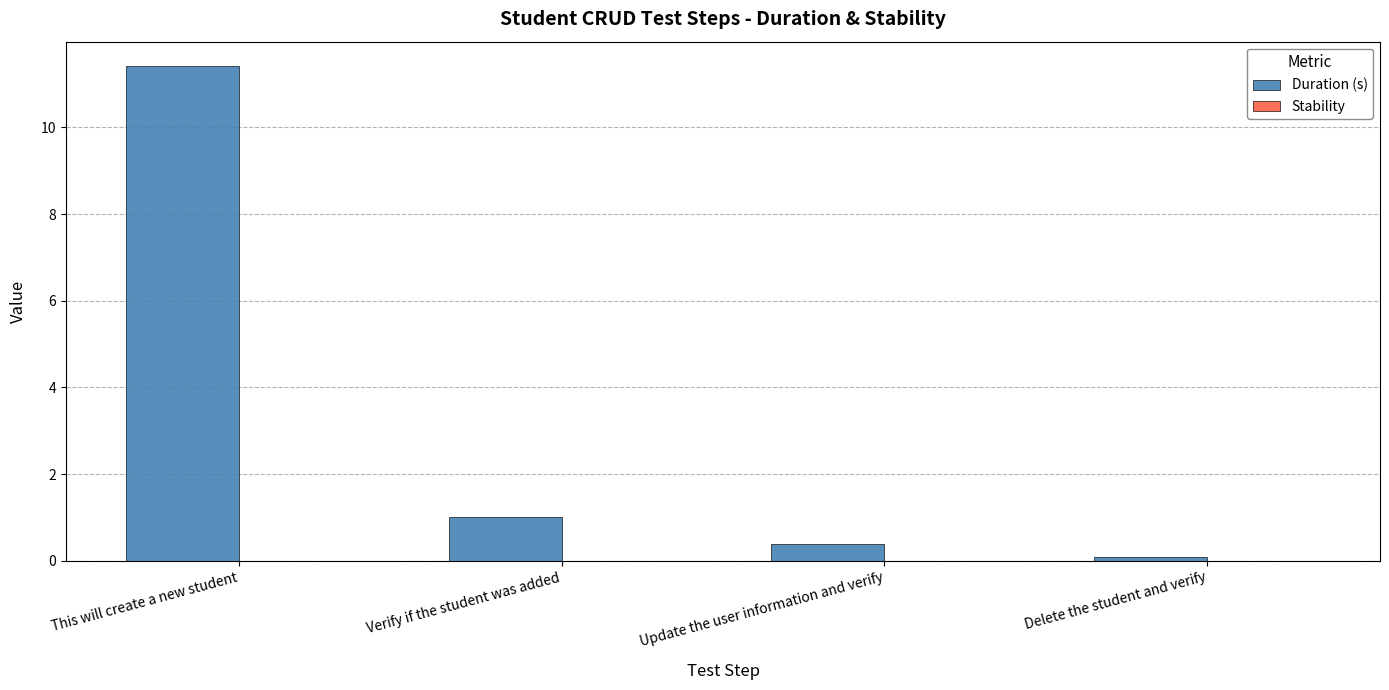

The value at Verify if the student was added is 1.5. True or false?

False